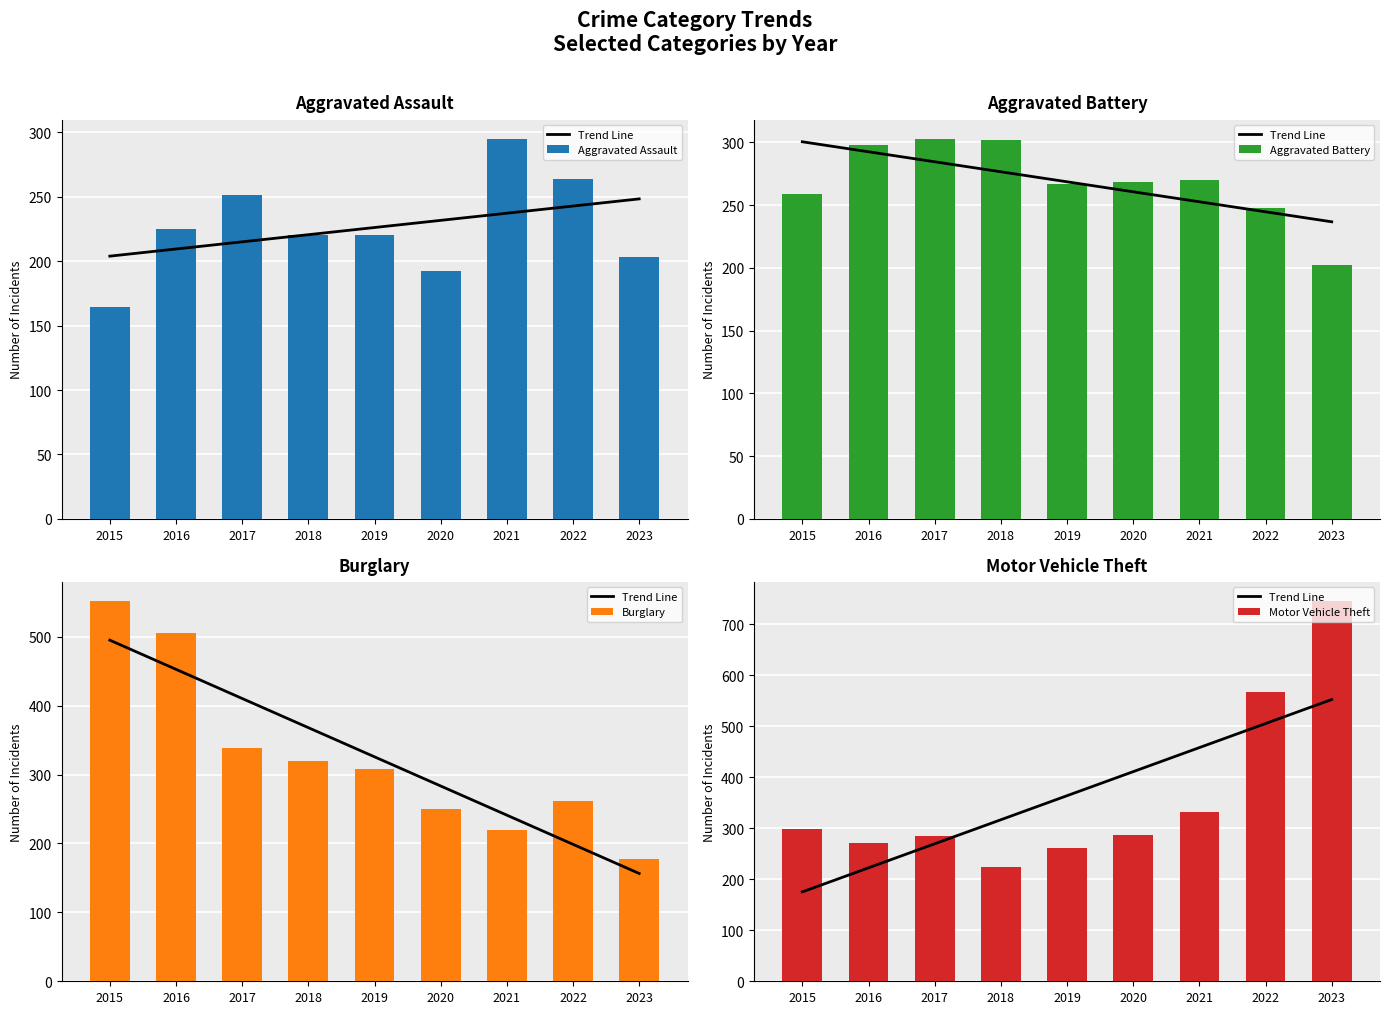

The value of Trend Line at 2015 is 175.3. True or false?

True